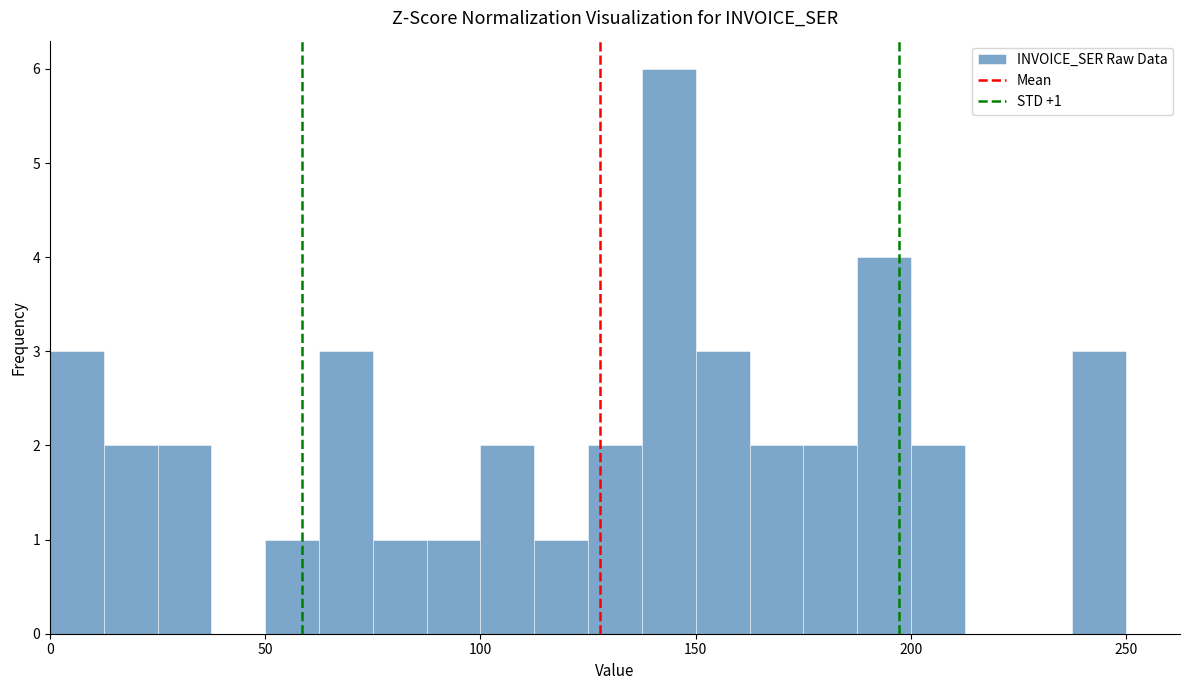

Around what value on the x-axis is the tallest bar? Give the approximate position of its centre, as read against the axis.

145